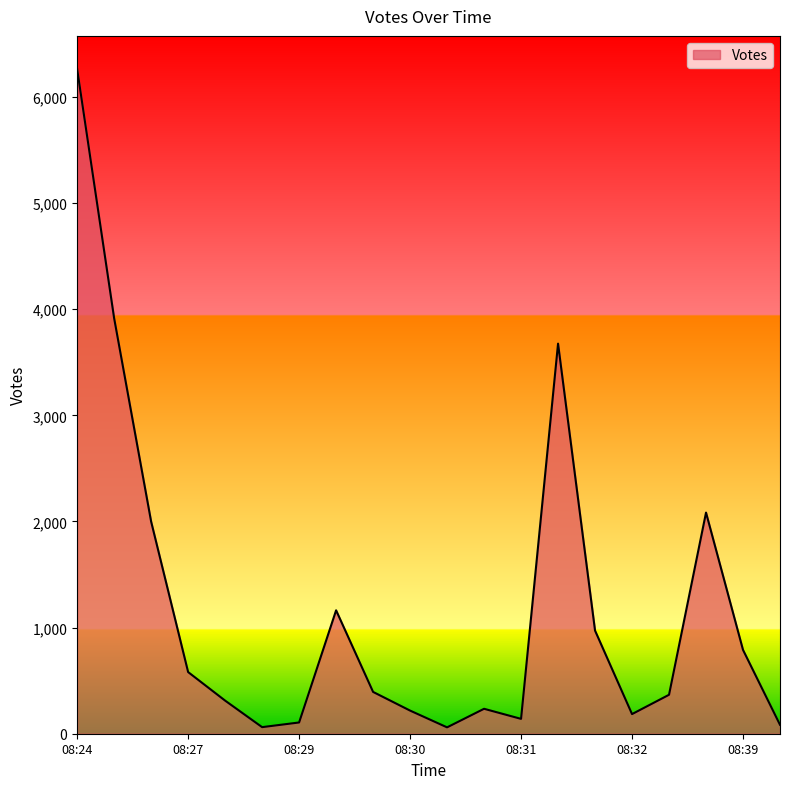

What is the average value?

1180